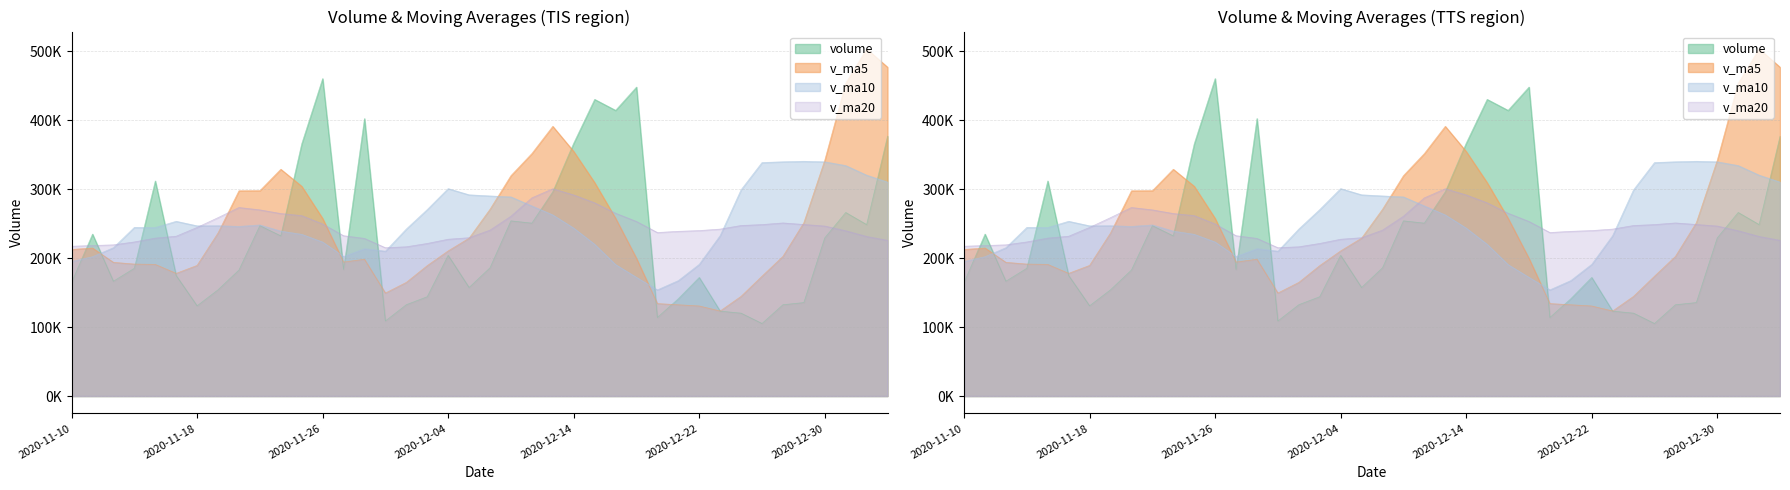

Reading left to right, what are all the values shown in this chart?

volume: 2020-11-10=164314.6	2020-11-11=234720.6	2020-11-12=166407.9	2020-11-13=185132.4	2020-11-16=311702.6	2020-11-17=174651.1	2020-11-18=130778.6	2020-11-19=153941.8	2020-11-20=182583.0	2020-11-23=246904.9	2020-11-24=232112.7	2020-11-25=365550.4	2020-11-26=460093.2	2020-11-27=183396.6	2020-11-30=402148.3	2020-12-01=108791.9	2020-12-02=132363.0	2020-12-03=143946.1	2020-12-04=203905.0	2020-12-07=157310.6	2020-12-08=185844.8	2020-12-09=253868.2	2020-12-10=250568.6	2020-12-11=296027.0	2020-12-14=366539.7	2020-12-15=429949.2	2020-12-16=414062.6	2020-12-17=447774.0	2020-12-18=113834.3	2020-12-21=141024.1	2020-12-22=171853.4	2020-12-23=123060.7	2020-12-24=120112.1	2020-12-25=105135.6	2020-12-28=132298.4	2020-12-29=135450.8	2020-12-30=229196.0	2020-12-31=266041.7	2021-01-04=248481.7	2021-01-05=376518.2
v_ma5: 2020-11-10=212455.6	2020-11-11=214522.9	2020-11-12=193734.5	2020-11-13=191241.3	2020-11-16=190731.4	2020-11-17=177771.9	2020-11-18=189264.2	2020-11-19=236218.6	2020-11-20=297448.8	2020-11-23=297611.5	2020-11-24=328660.2	2020-11-25=303996.1	2020-11-26=257358.6	2020-11-27=194129.2	2020-11-30=198230.9	2020-12-01=149263.3	2020-12-02=164673.9	2020-12-03=188974.9	2020-12-04=210299.4	2020-12-07=228723.8	2020-12-08=270569.7	2020-12-09=319390.5	2020-12-10=351429.4	2020-12-11=390870.5	2020-12-14=354432.0	2020-12-15=309328.8	2020-12-16=257709.7	2020-12-17=199509.3	2020-12-18=133976.9	2020-12-21=132237.2	2020-12-22=130492.0	2020-12-23=123211.5	2020-12-24=144438.6	2020-12-25=173624.5	2020-12-28=202293.7	2020-12-29=251137.7	2020-12-30=341668.1	2020-12-31=453305.0	2021-01-04=503041.1	2021-01-05=476604.1
v_ma10: 2020-11-10=195113.7	2020-11-11=201893.5	2020-11-12=214976.5	2020-11-13=244345.1	2020-11-16=244171.5	2020-11-17=253216.0	2020-11-18=246630.1	2020-11-19=246788.6	2020-11-20=245789.0	2020-11-23=247921.2	2020-11-24=238961.8	2020-11-25=234335.0	2020-11-26=223166.8	2020-11-27=202214.3	2020-11-30=213477.4	2020-12-01=209916.5	2020-12-02=242032.2	2020-12-03=270202.2	2020-12-04=300585.0	2020-12-07=291577.9	2020-12-08=289949.2	2020-12-09=288550.1	2020-12-10=275469.3	2020-12-11=262423.7	2020-12-14=243334.6	2020-12-15=219910.4	2020-12-16=190460.6	2020-12-17=171973.9	2020-12-18=153800.7	2020-12-21=167265.4	2020-12-22=190814.9	2020-12-23=232439.8	2020-12-24=298871.8	2020-12-25=338332.8	2020-12-28=339448.9	2020-12-29=340159.8	2020-12-30=339389.0	2020-12-31=333972.0	2021-01-04=320070.2	2021-01-05=310053.2
v_ma20: 2020-11-10=217037.8	2020-11-11=218114.3	2020-11-12=219071.6	2020-11-13=223279.7	2020-11-16=228824.4	2020-11-17=231566.3	2020-11-18=244331.2	2020-11-19=258495.4	2020-11-20=273187.0	2020-11-23=269749.5	2020-11-24=264455.5	2020-11-25=261442.5	2020-11-26=249318.0	2020-11-27=232319.0	2020-11-30=228406.0	2020-12-01=214913.5	2020-12-02=216246.4	2020-12-03=221088.0	2020-12-04=227192.8	2020-12-07=229421.7	2020-12-08=240382.0	2020-12-09=260495.0	2020-12-10=287170.6	2020-12-11=300378.3	2020-12-14=291391.7	2020-12-15=280035.1	2020-12-16=264924.8	2020-12-17=252973.0	2020-12-18=236935.5	2020-12-21=238659.3	2020-12-22=239752.1	2020-12-23=241895.0	2020-12-24=247093.0	2020-12-25=248432.0	2020-12-28=250805.7	2020-12-29=248564.8	2020-12-30=246315.5	2020-12-31=239480.0	2021-01-04=231210.6	2021-01-05=225589.3